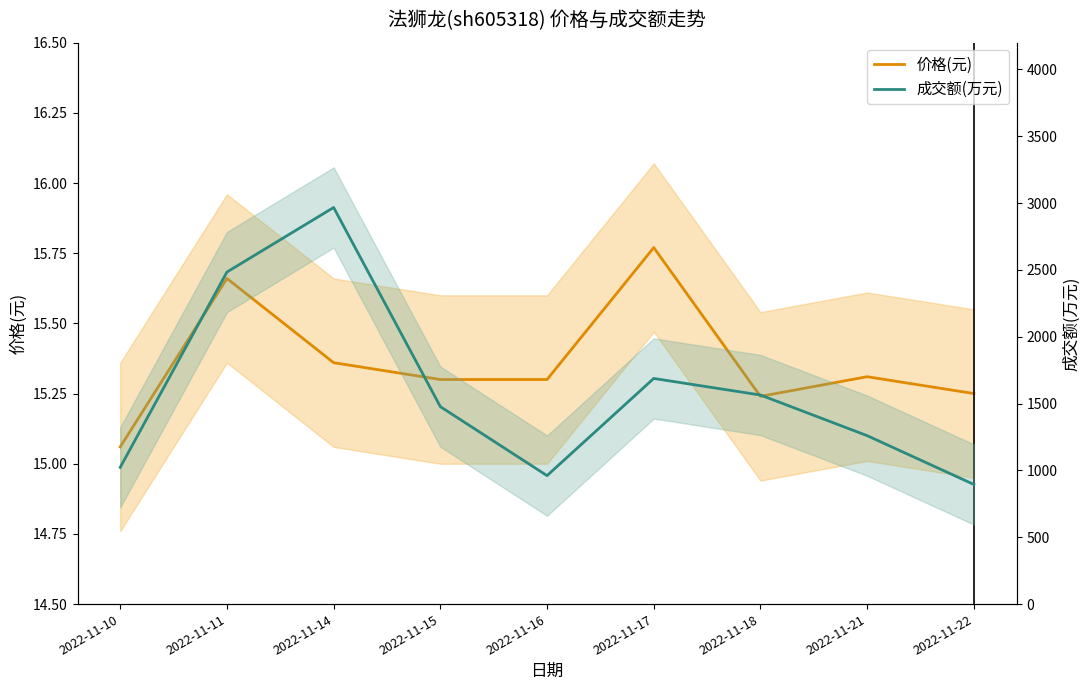

True or false: 价格(元) has a value of 22.1 at 2022-11-11.

False